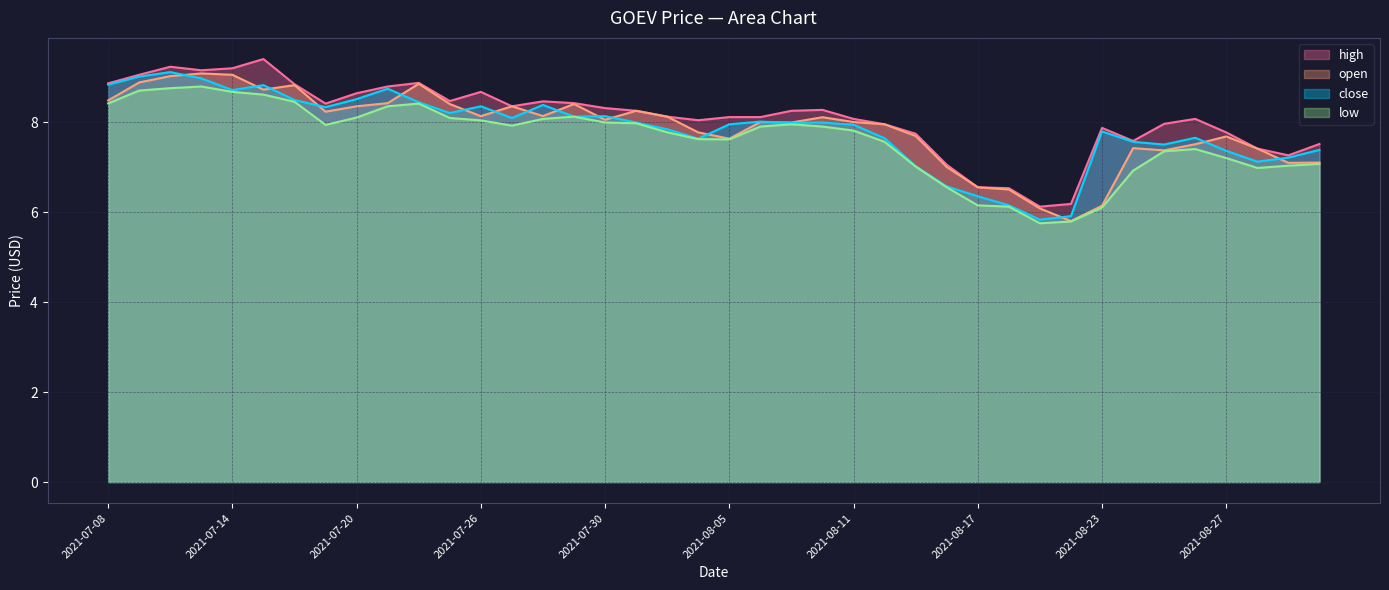

What is the difference between the second highest and second lowest values in the open series?

3.0